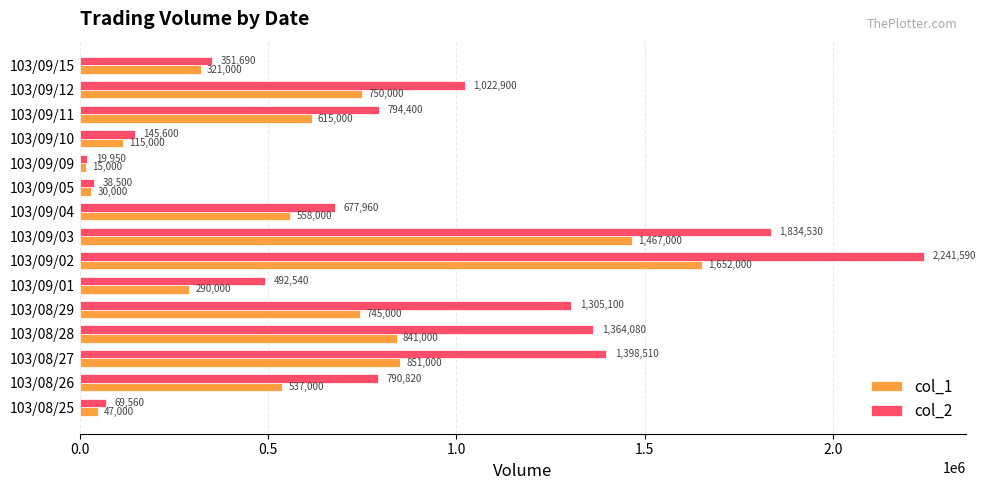

At 103/09/15, list the series in order from largest to smallest.

col_2, col_1